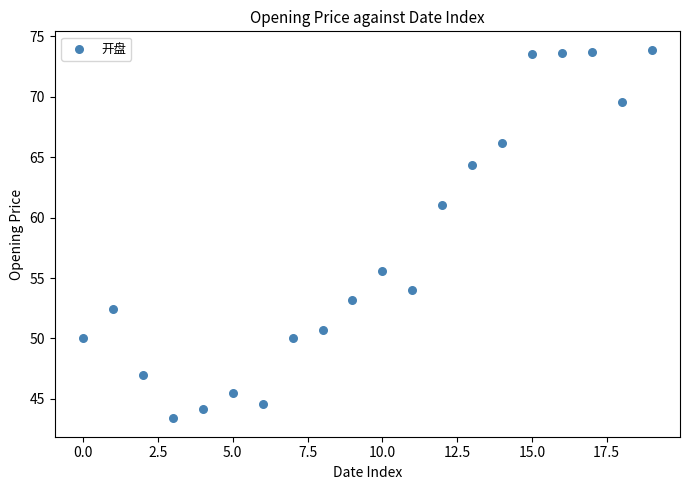

What Y value in the scatter plot is closest to 58?

55.6